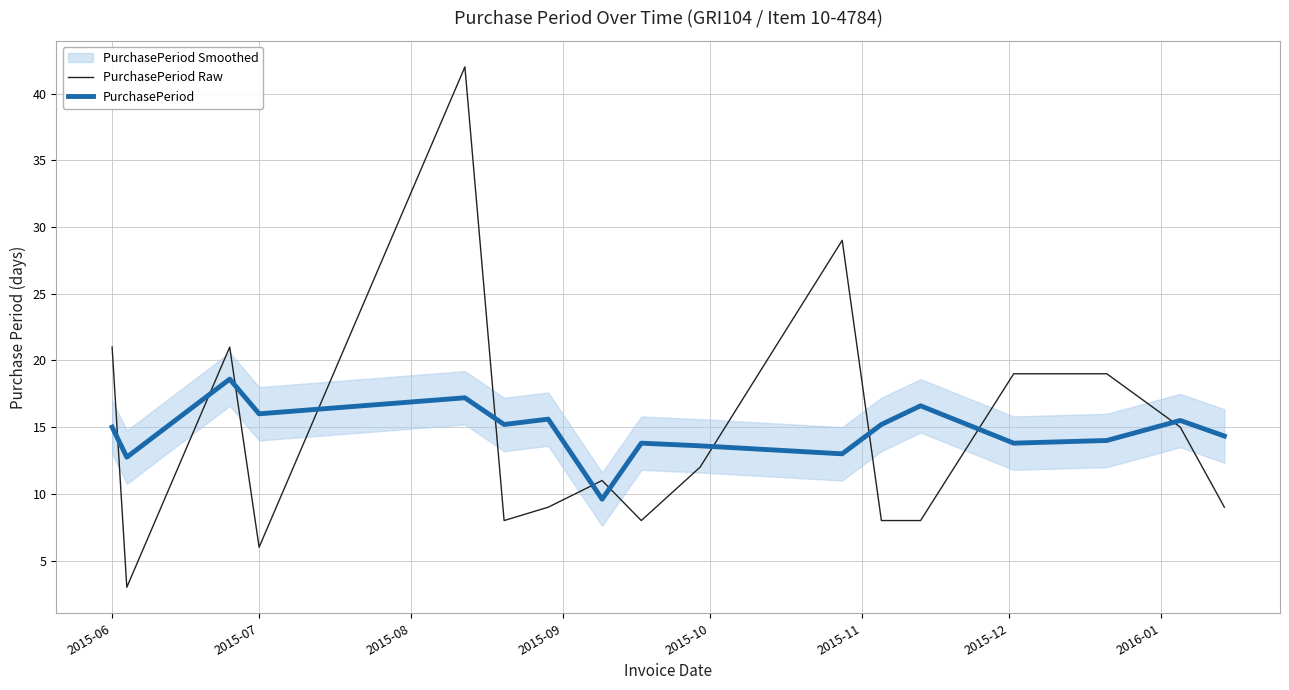

Which series has the largest total across all categories?

PurchasePeriod